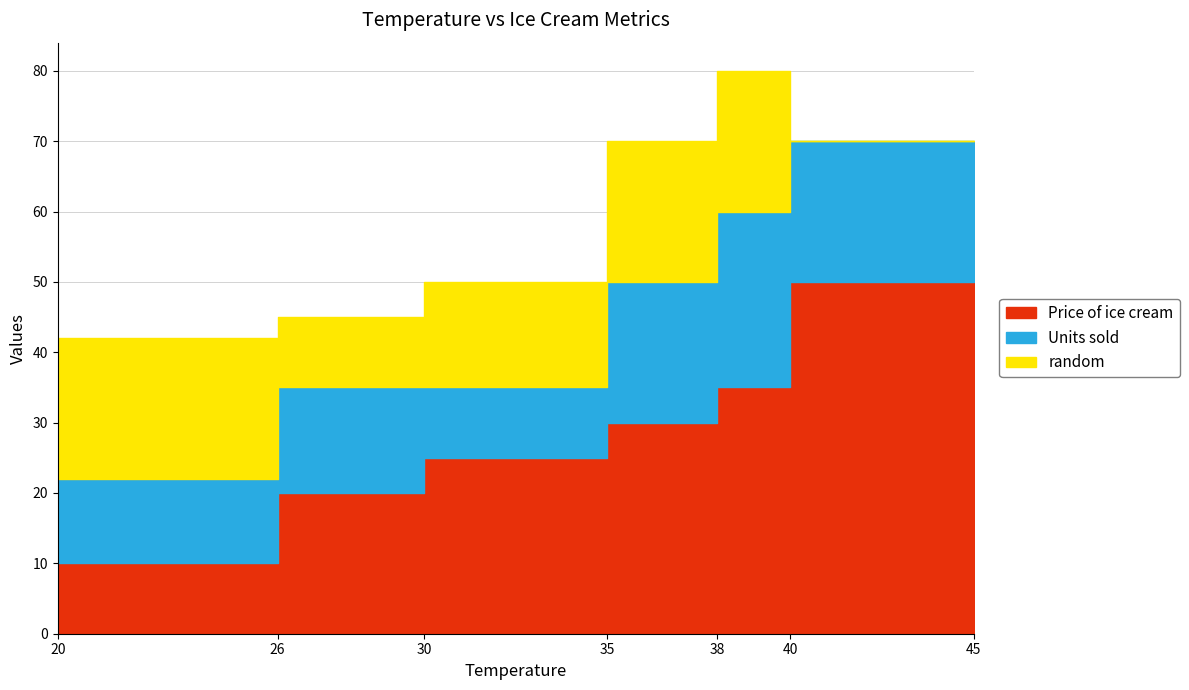

At which category is the sum across all series the highest?

38